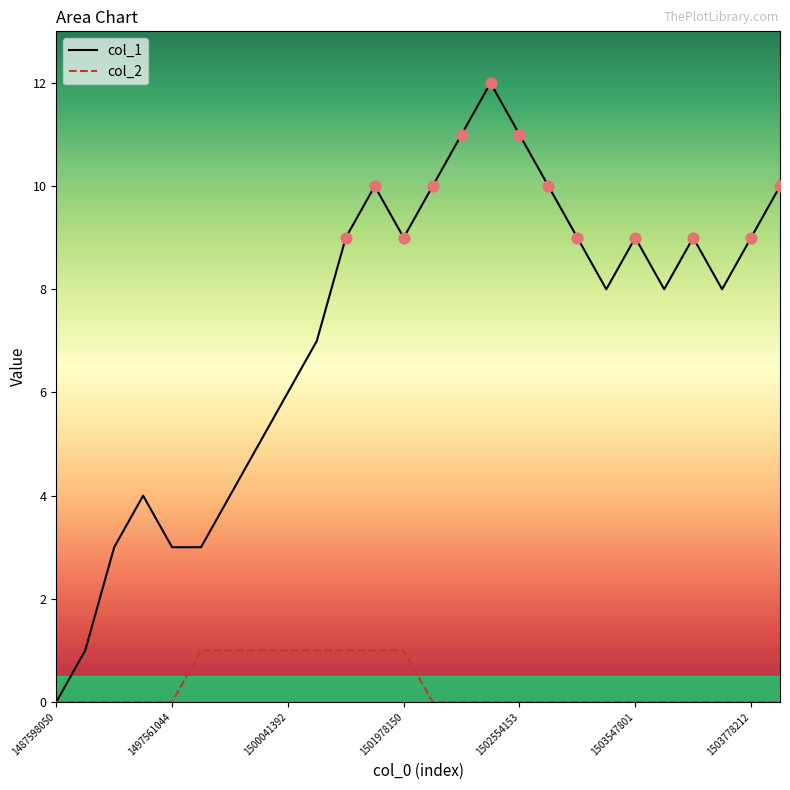

What are all the series names shown in the legend?

col_1, col_2